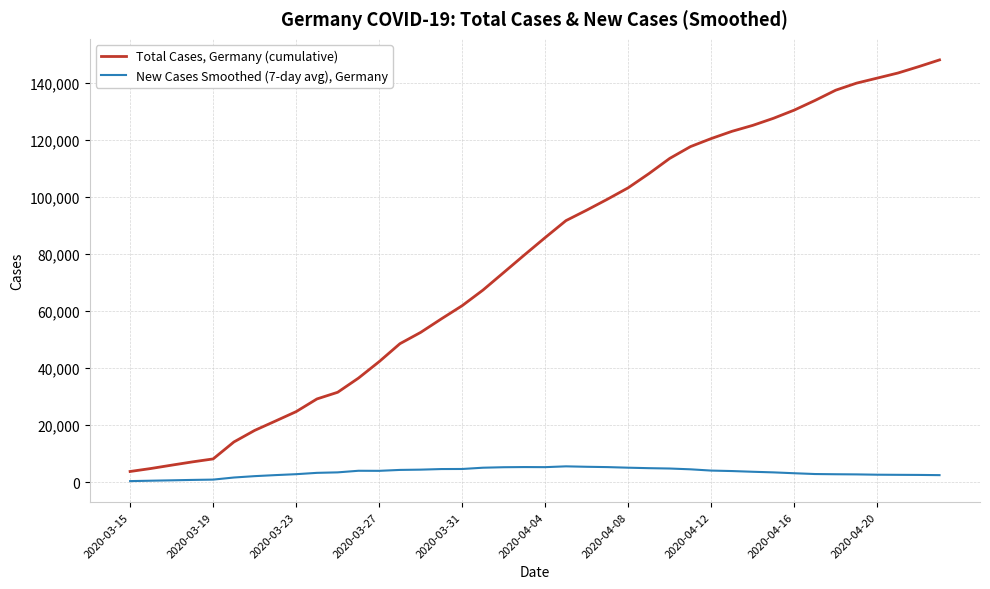

True or false: Total Cases, Germany (cumulative) and New Cases Smoothed (7-day avg), Germany intersect in this chart.

False